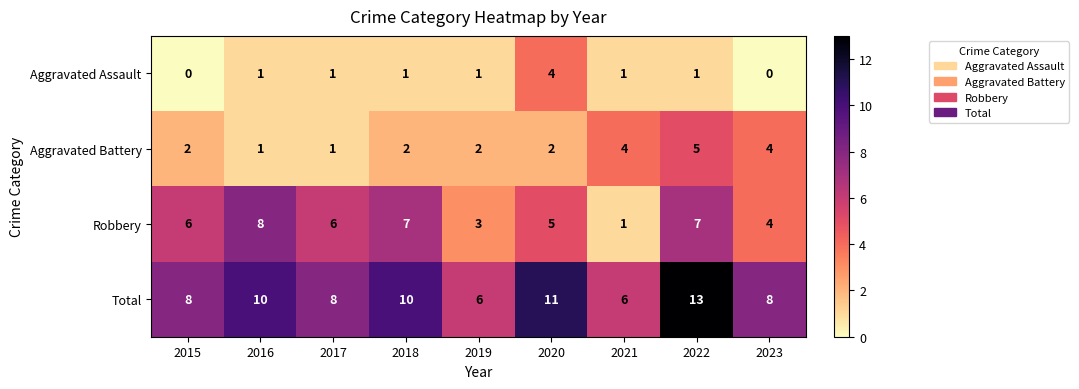

The Aggravated Battery series shows 1 at 2017. True or false?

True